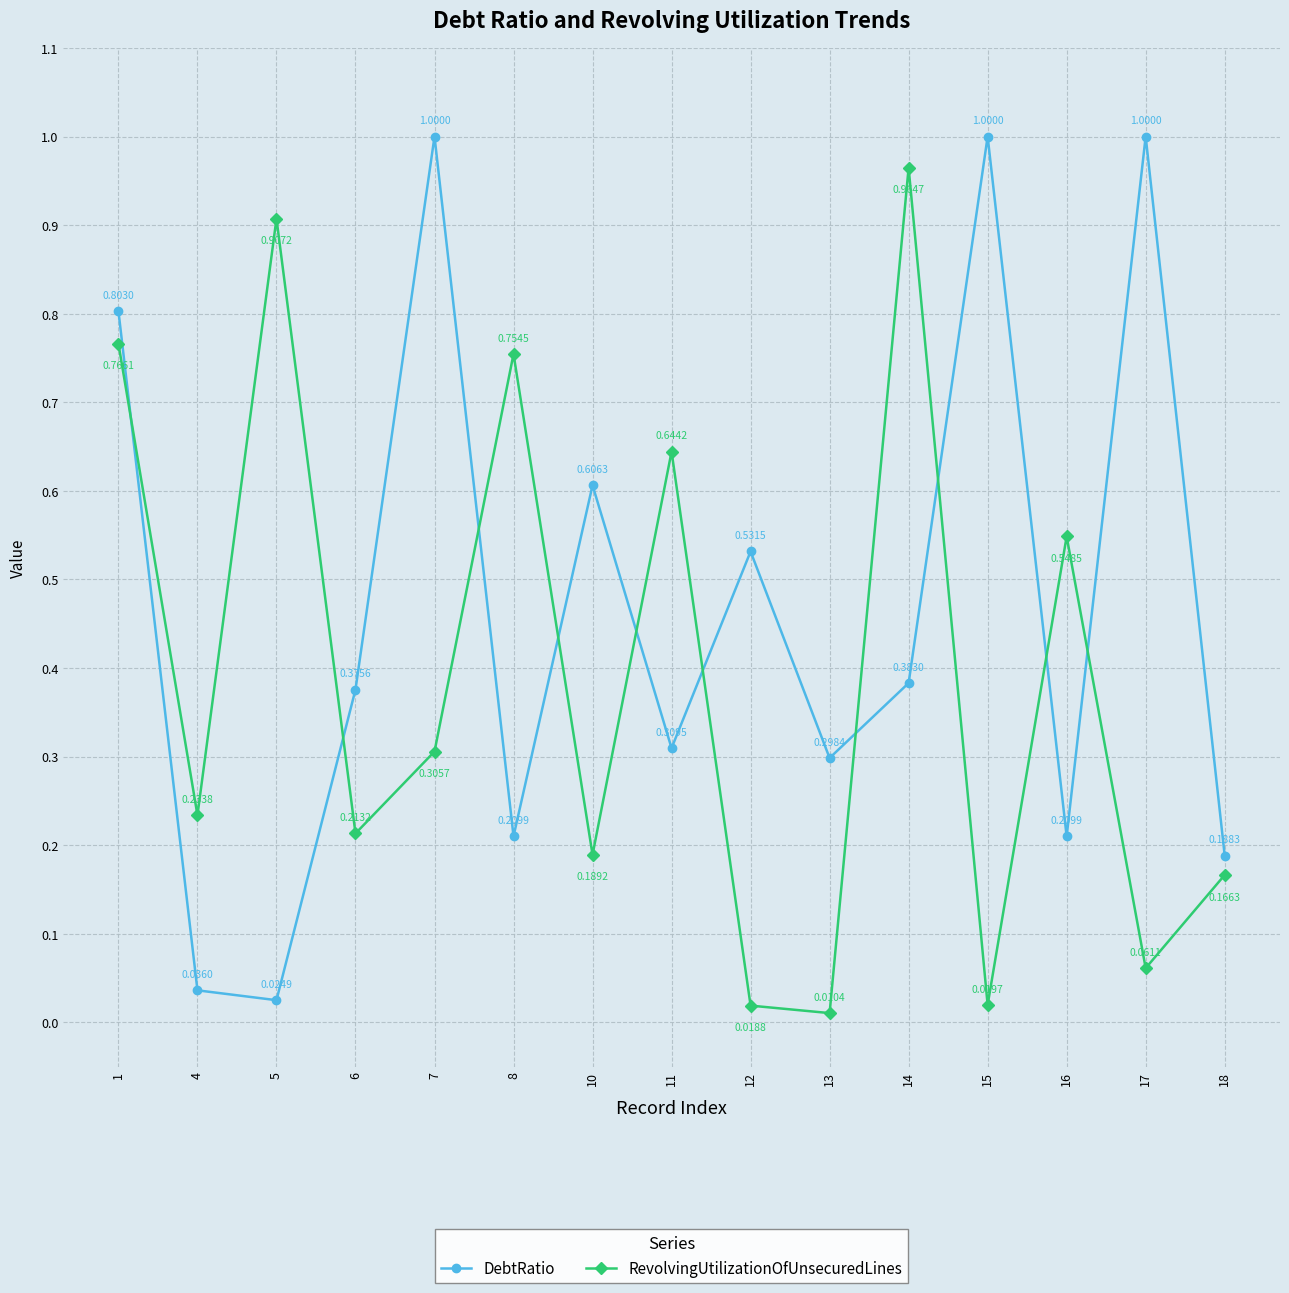

What is the sum of all RevolvingUtilizationOfUnsecuredLines values?

5.8